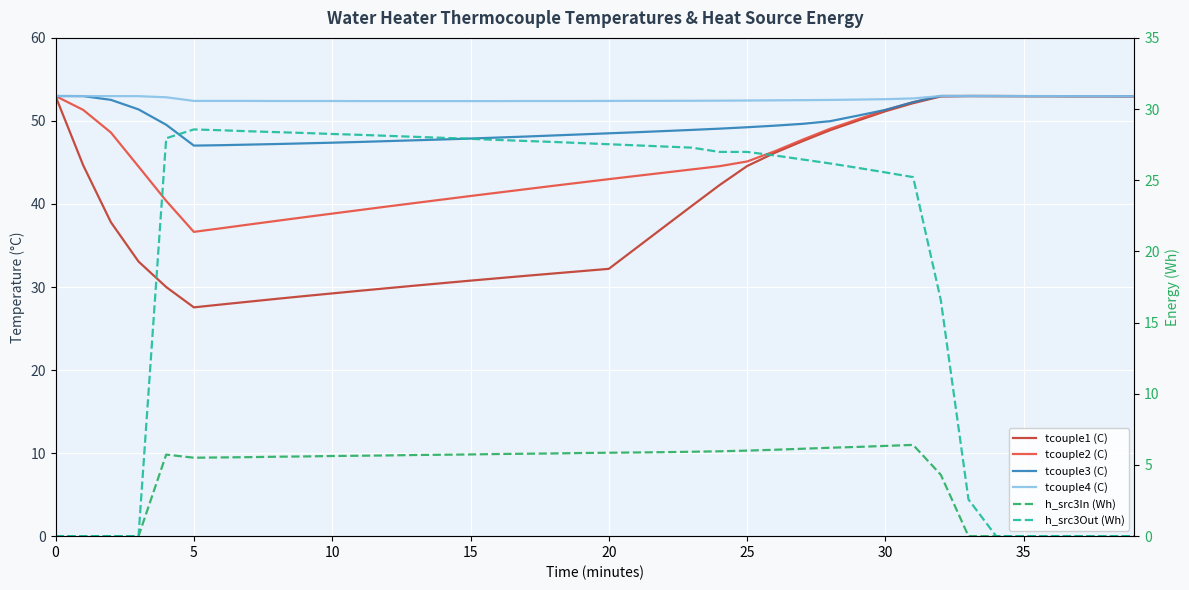

What is the total value across all series at 30?

199.3